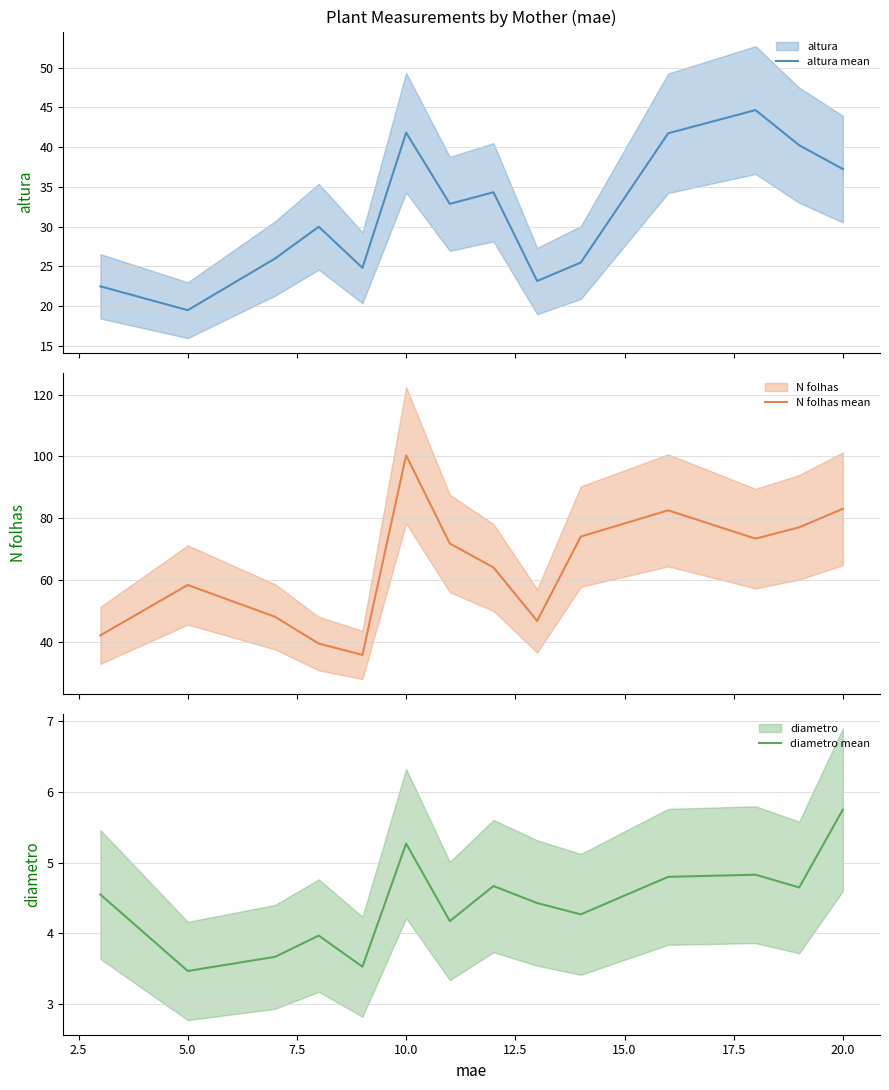

How many data points does each series have?

14